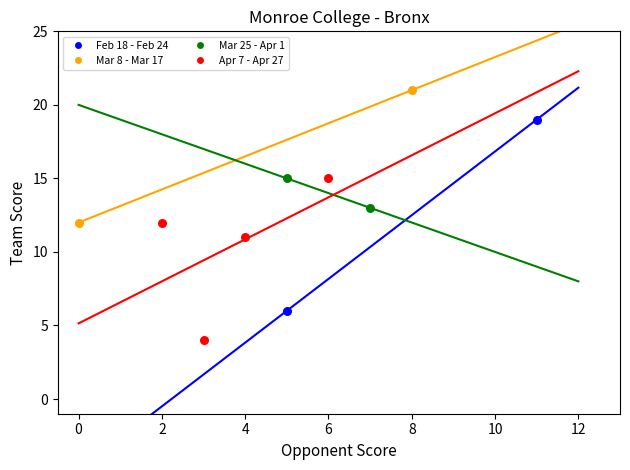

Which series reaches the minimum Y coordinate?

Apr 7 - Apr 27